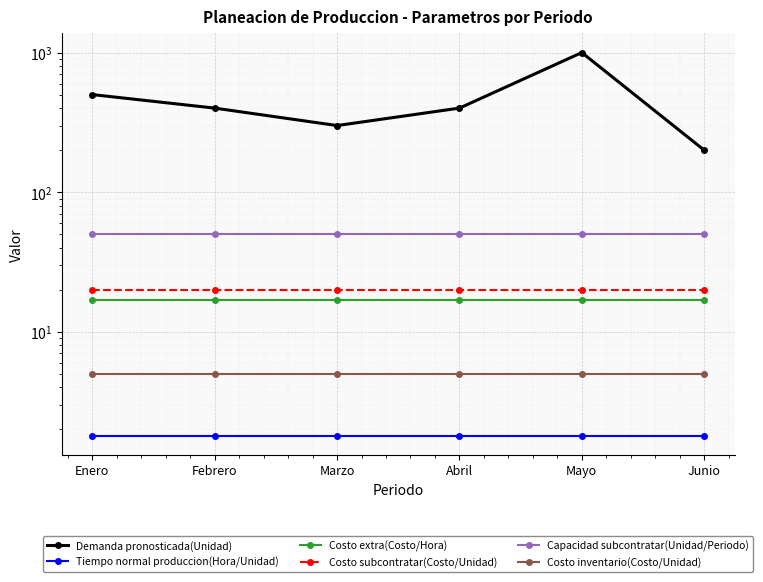

What is the total value across all series at Febrero?

493.8